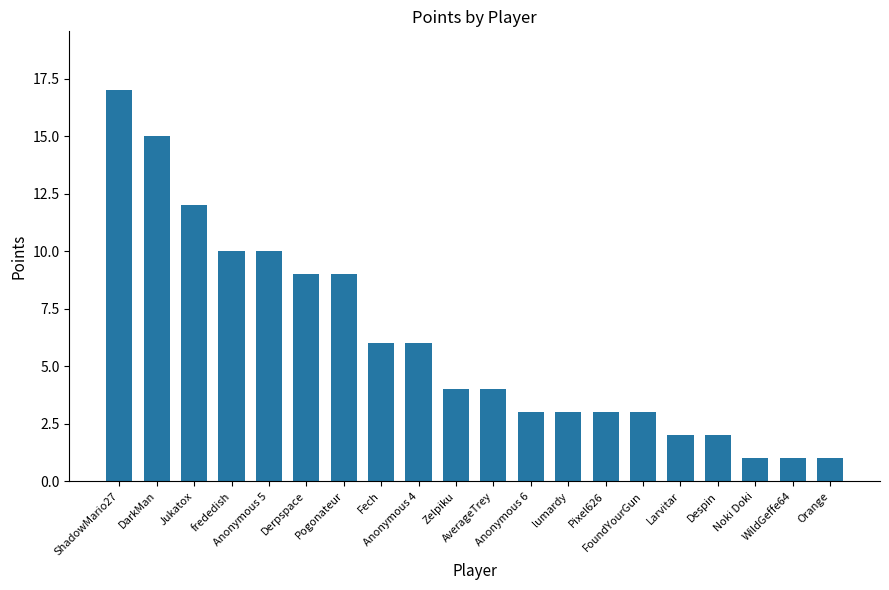

Which category has the highest value across all series?

ShadowMario27